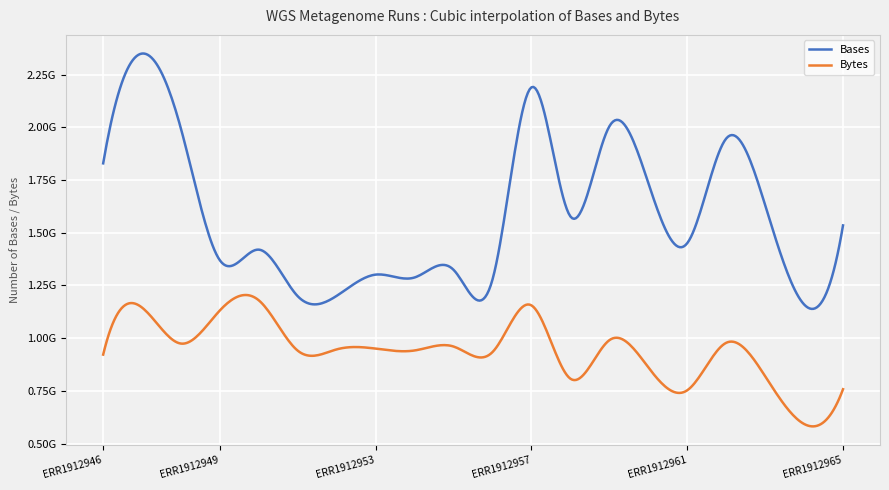

What are all the series names shown in the legend?

Bases, Bytes